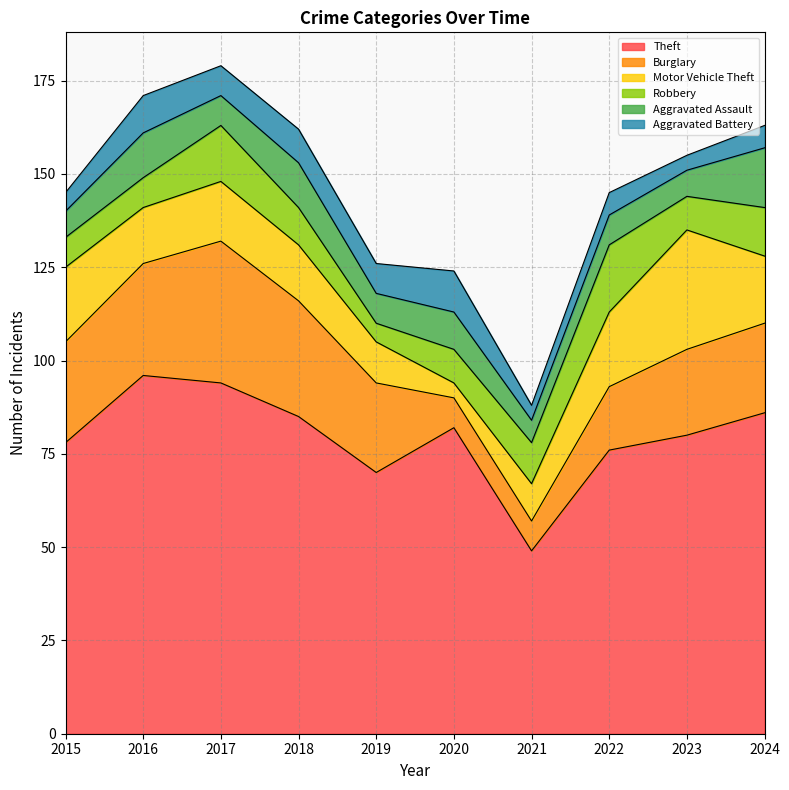

Which series has the largest total across all categories?

Theft